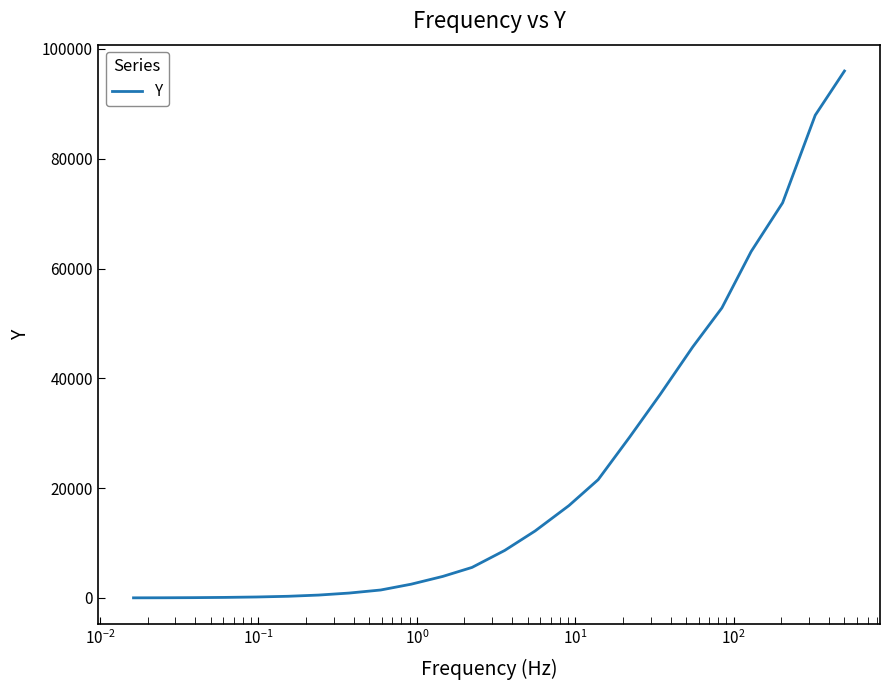

What is the difference between the maximum and minimum values?

95976.1